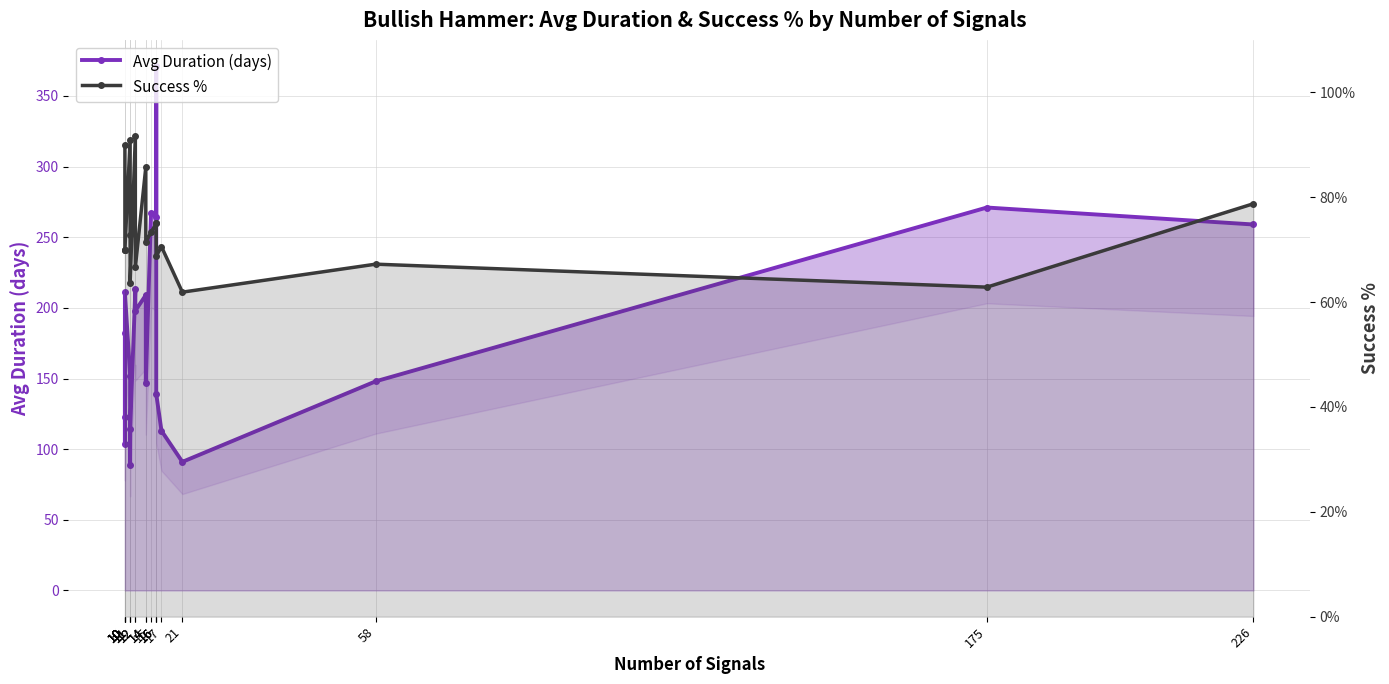

How many interior local peaks does the Avg Duration (days) series have?

6